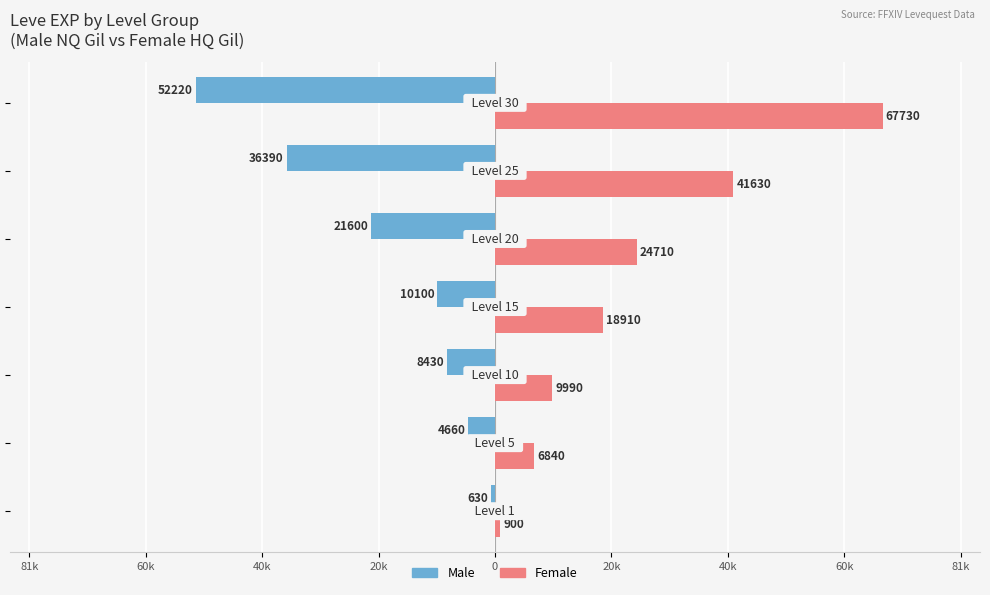

What are all the series names shown in the legend?

Male, Female